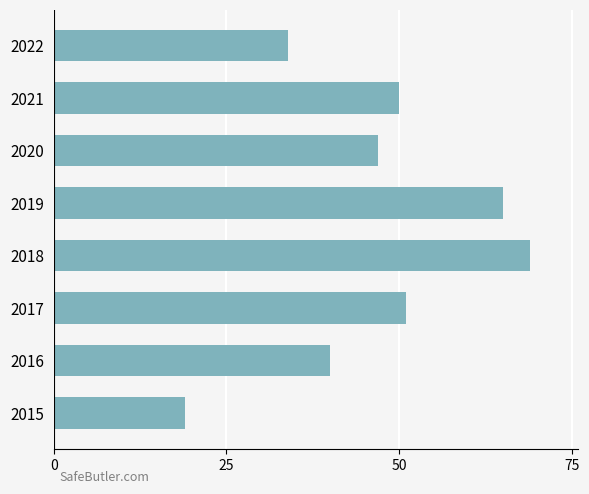

Reading bottom to top, list all the values displayed in this chart.

19	40	51	69	65	47	50	34